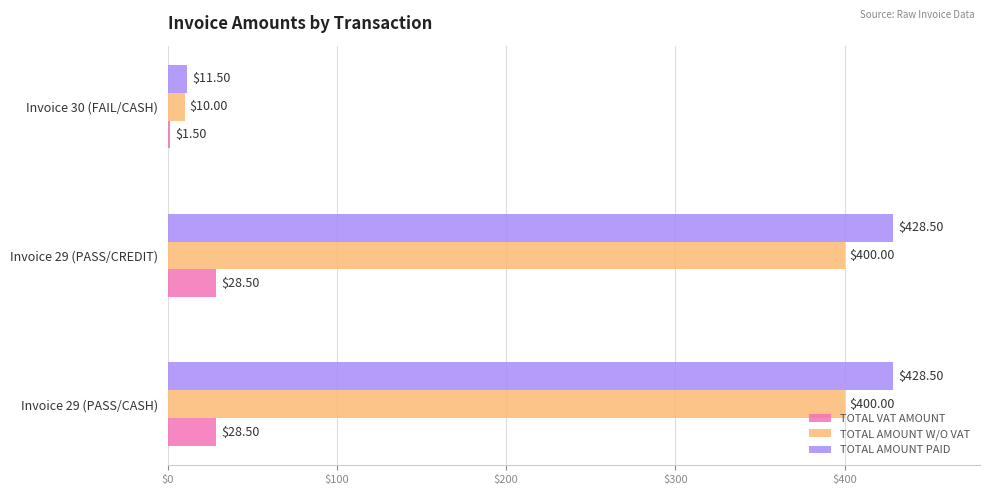

What is the difference between the maximum and minimum values in the TOTAL AMOUNT W/O VAT series?

390.0